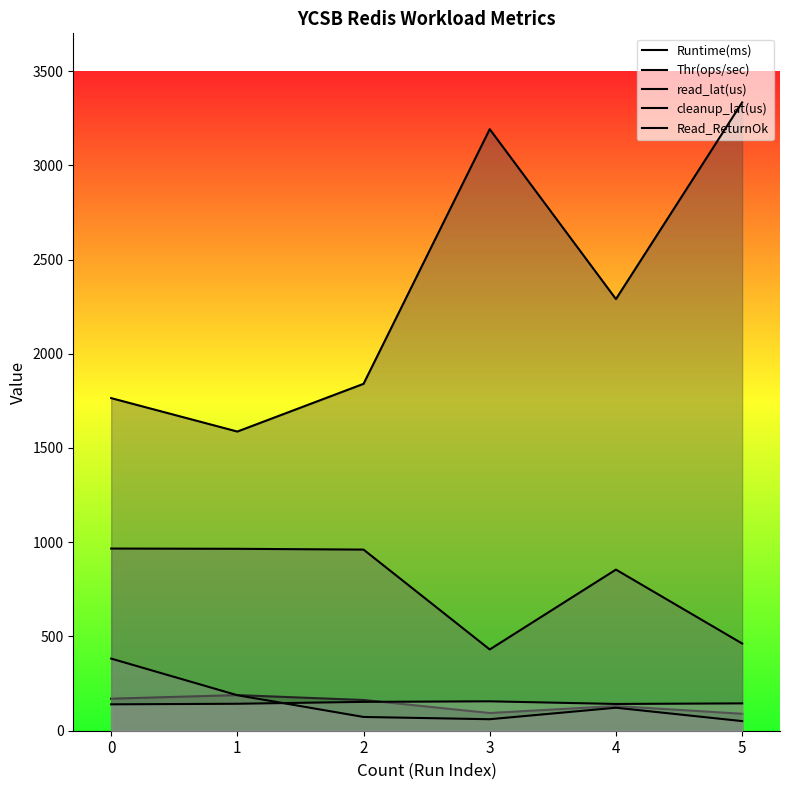

Which has a higher value, 2 or 5?

2